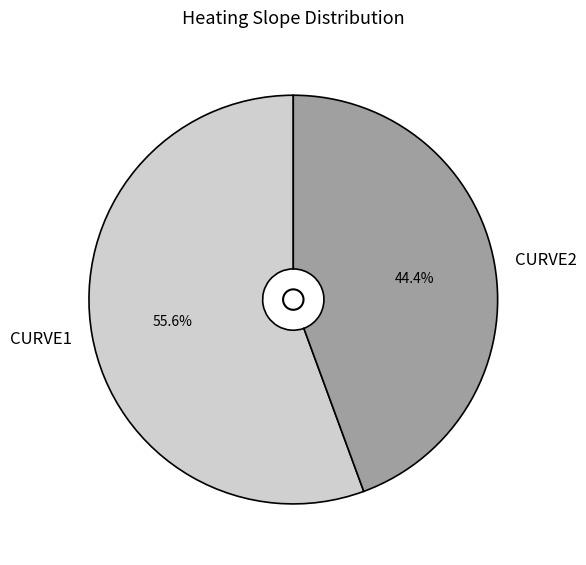

Which slice is the largest?

CURVE1